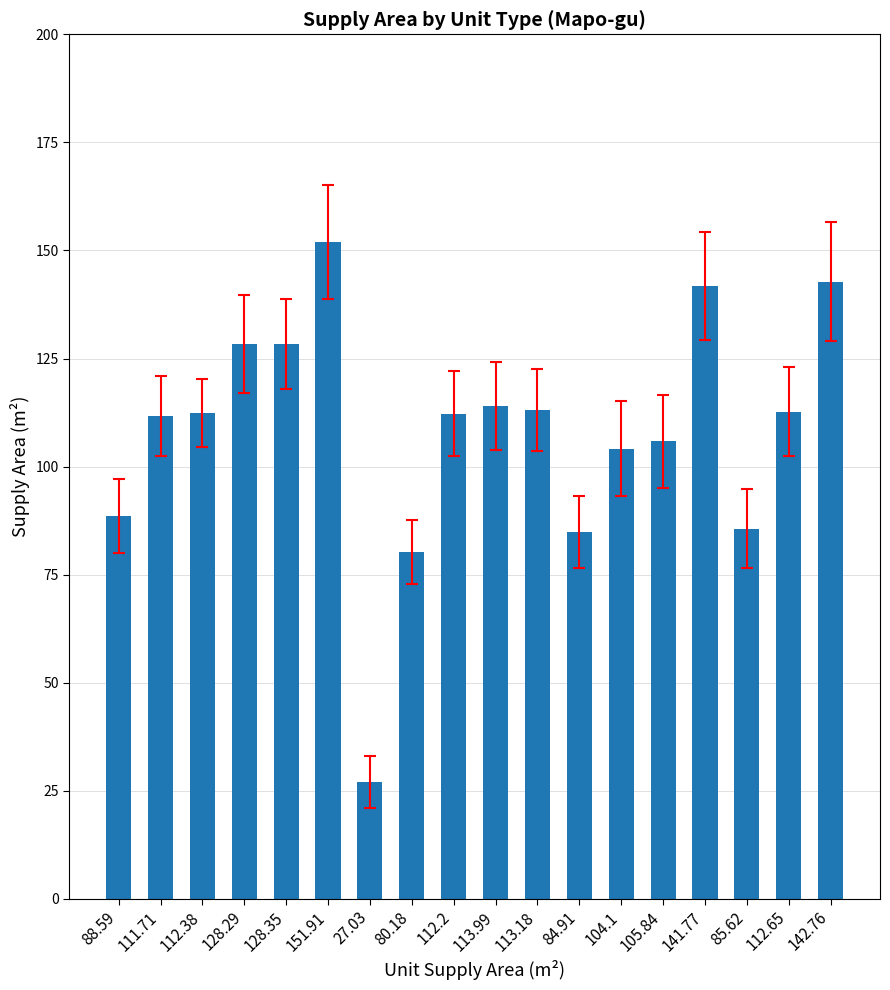

The chart shows a value of 128.3 at 128.29. True or false?

True